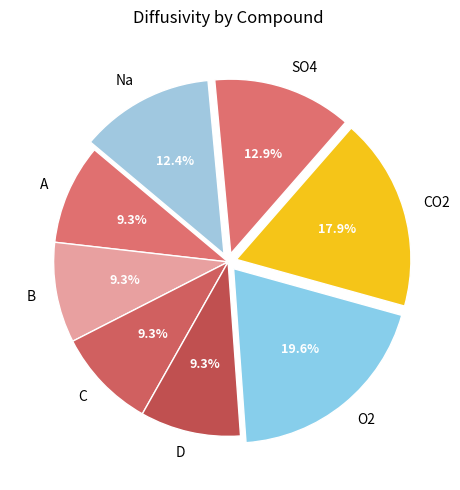

Which category has the biggest portion of the pie?

O2